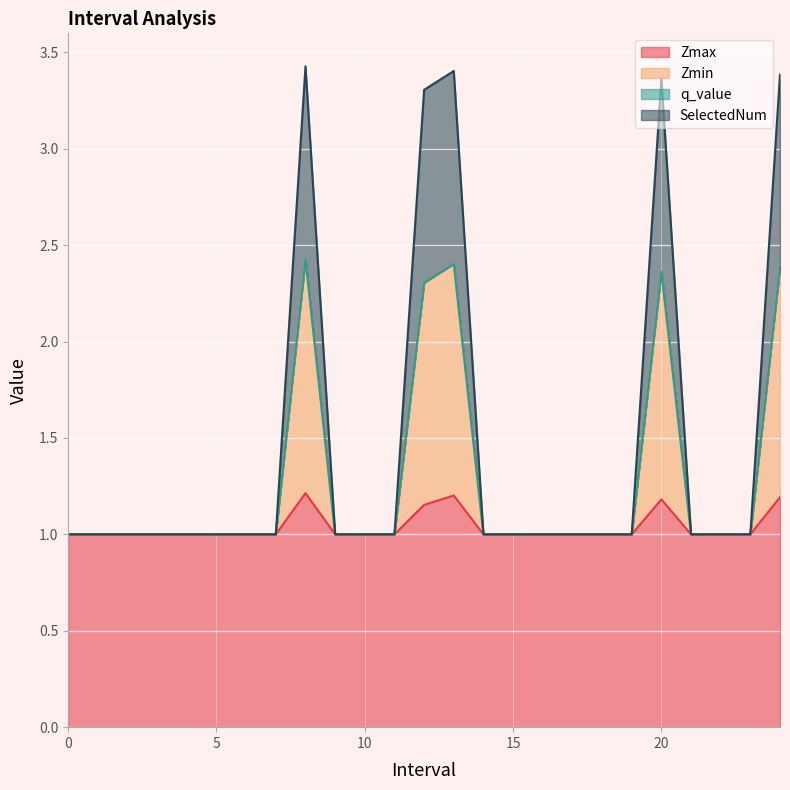

What is the total value across all series at 8.0?

7.1